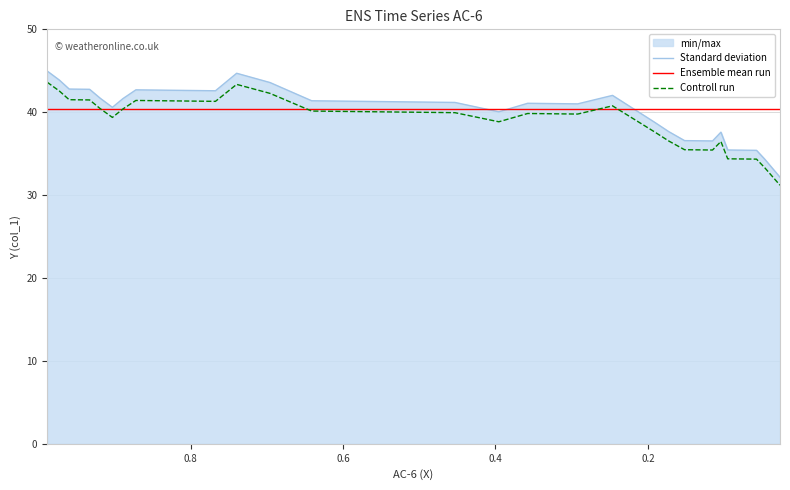

True or false: the data shows 42.6 at 0.8141.

True